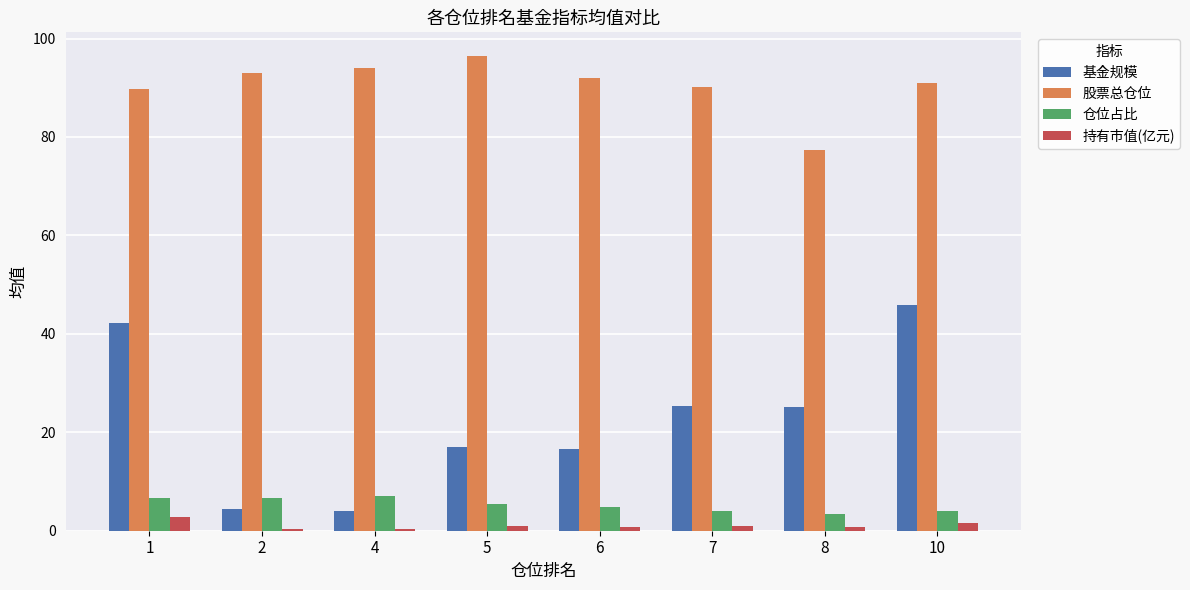

Between 4 and 6, which series saw the biggest shift?

基金规模